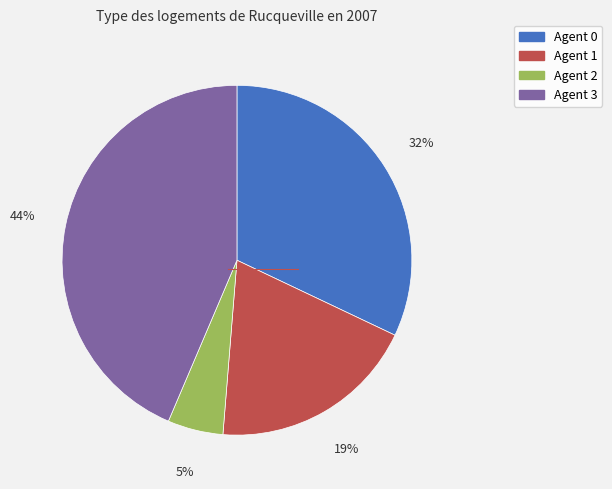

Count the number of slices in the pie.

4